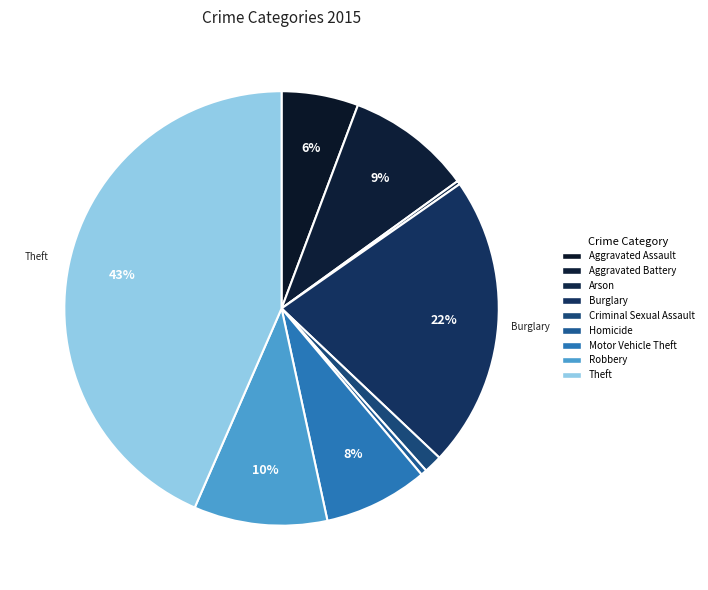

Does Burglary account for over 50% of the chart?

No